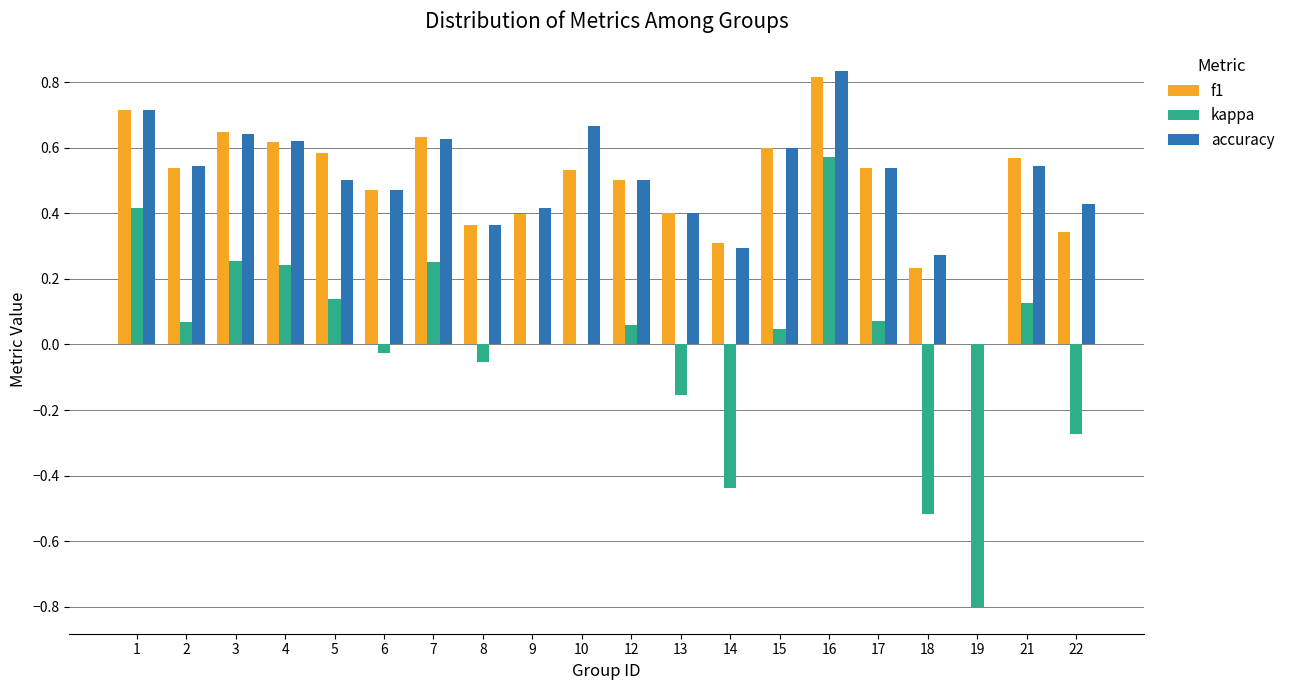

Which series has the widest spread of values?

kappa